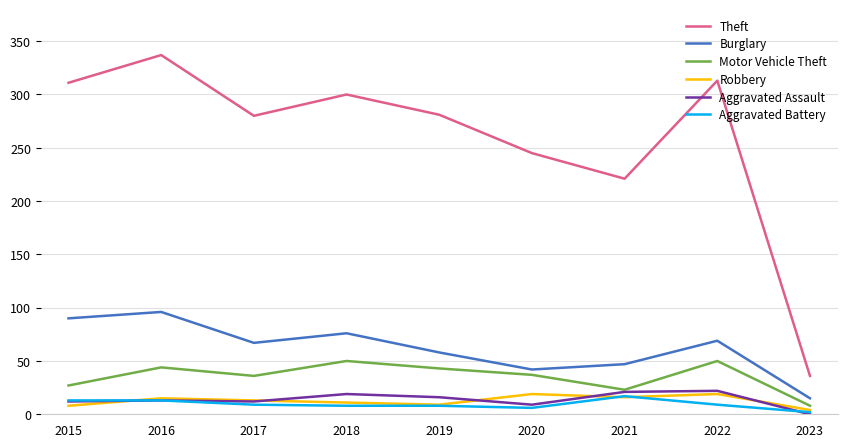

Which category has the lowest value across all series?

2023